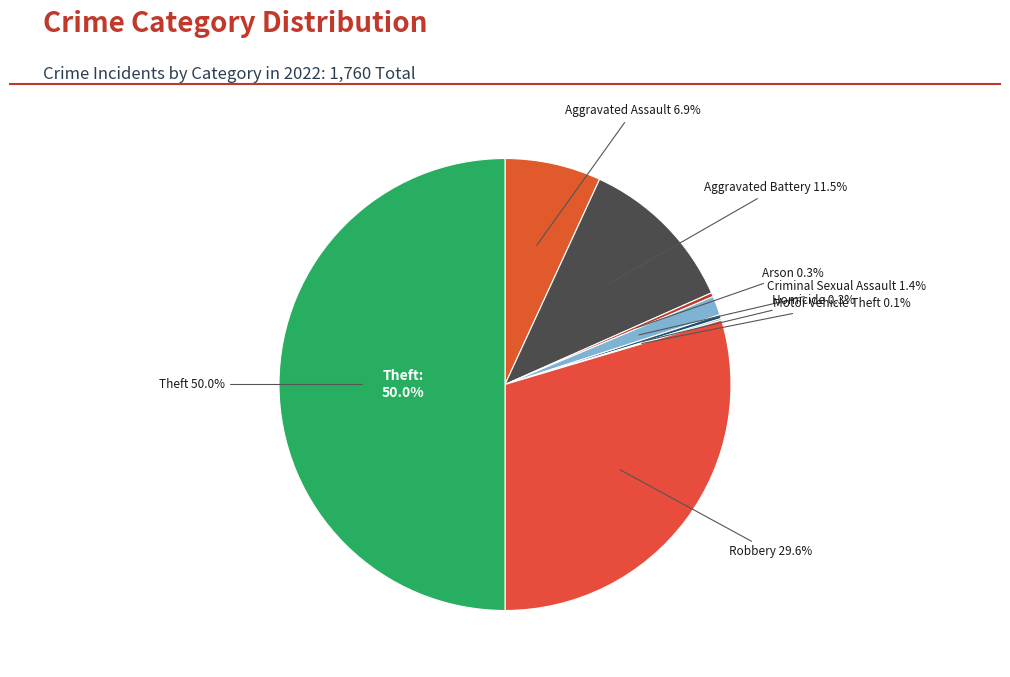

Which slice is the largest?

Theft